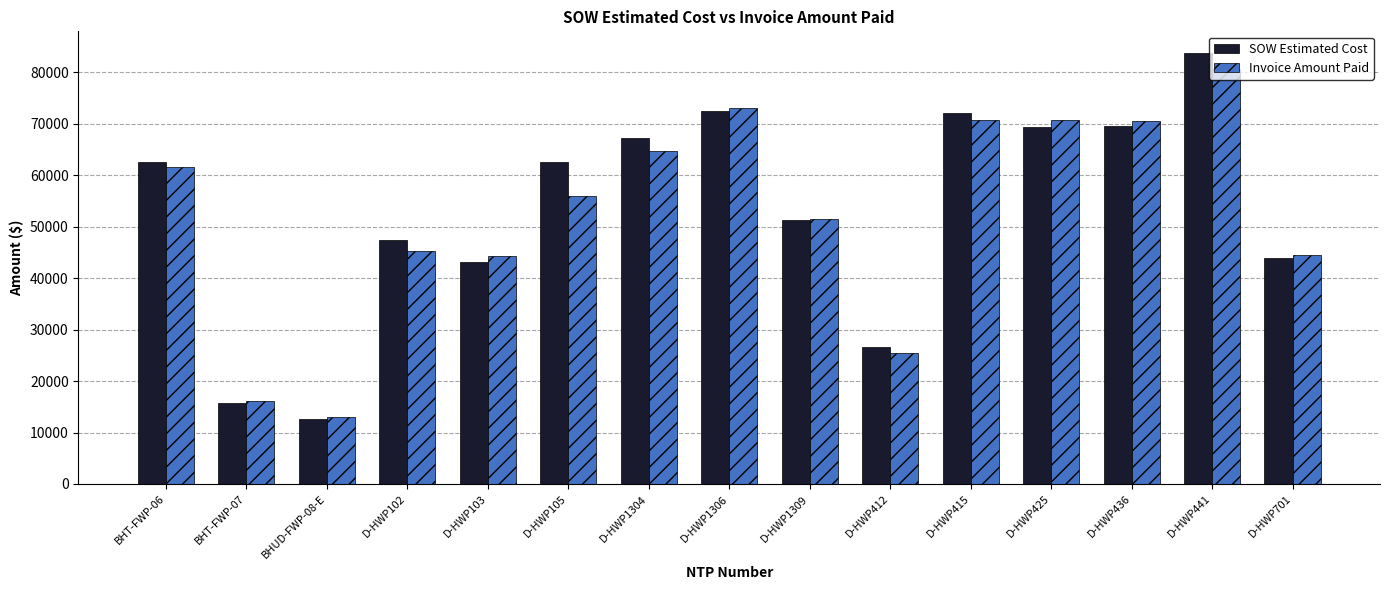

The value of Invoice Amount Paid at D-HWP412 is 40647.0. True or false?

False